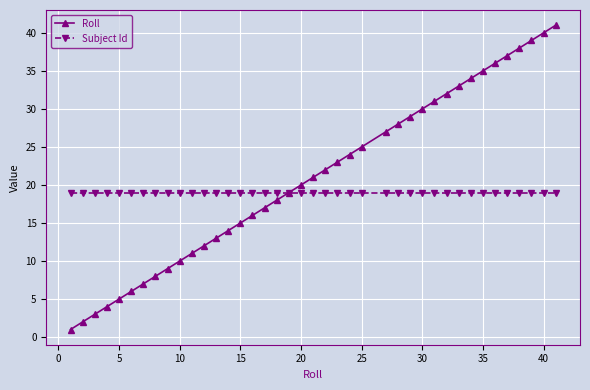

What is the maximum value shown in the chart?

41